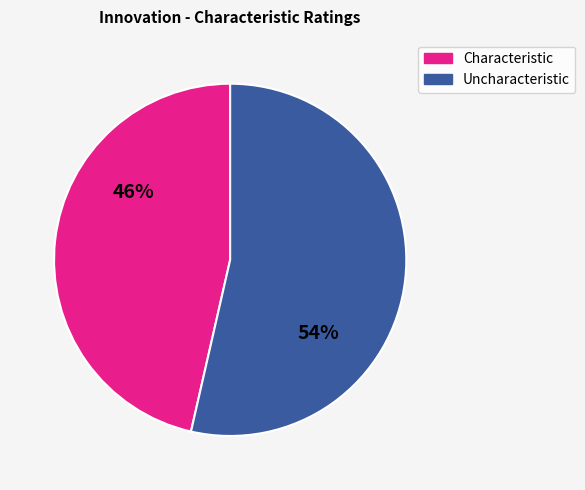

Does any single category account for the majority?

Yes